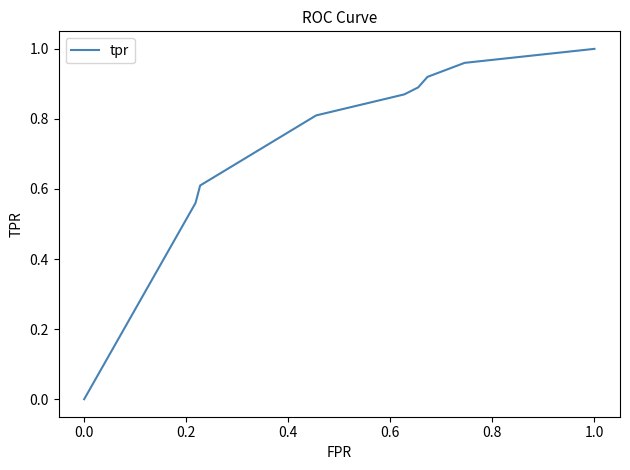

Reading right to left, what are all the values shown in this chart?

1.0	1.0	0.9	0.9	0.9	0.8	0.6	0.6	0.0